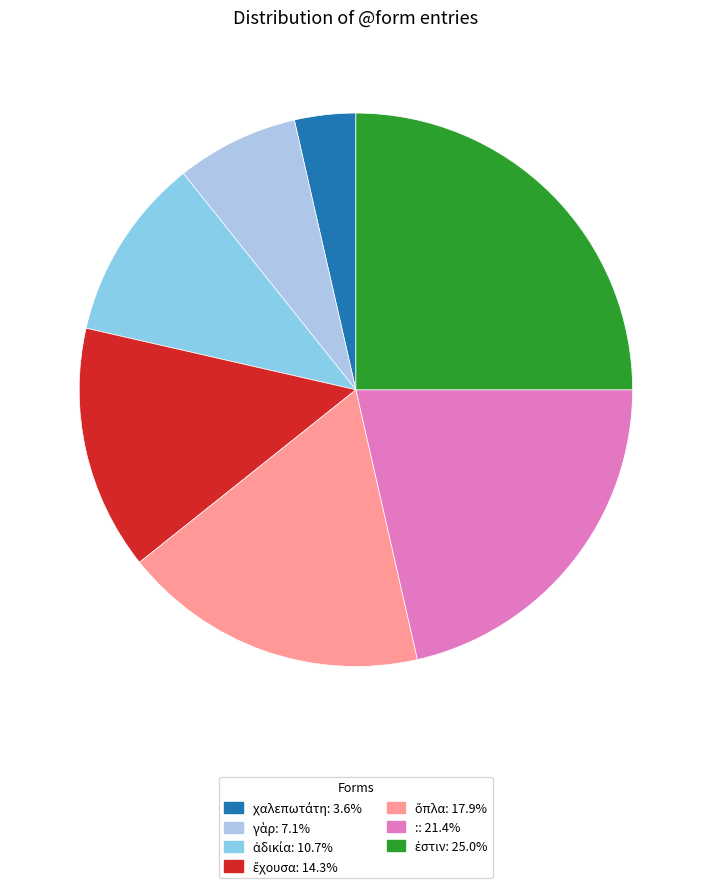

How many slices are in this pie chart?

7